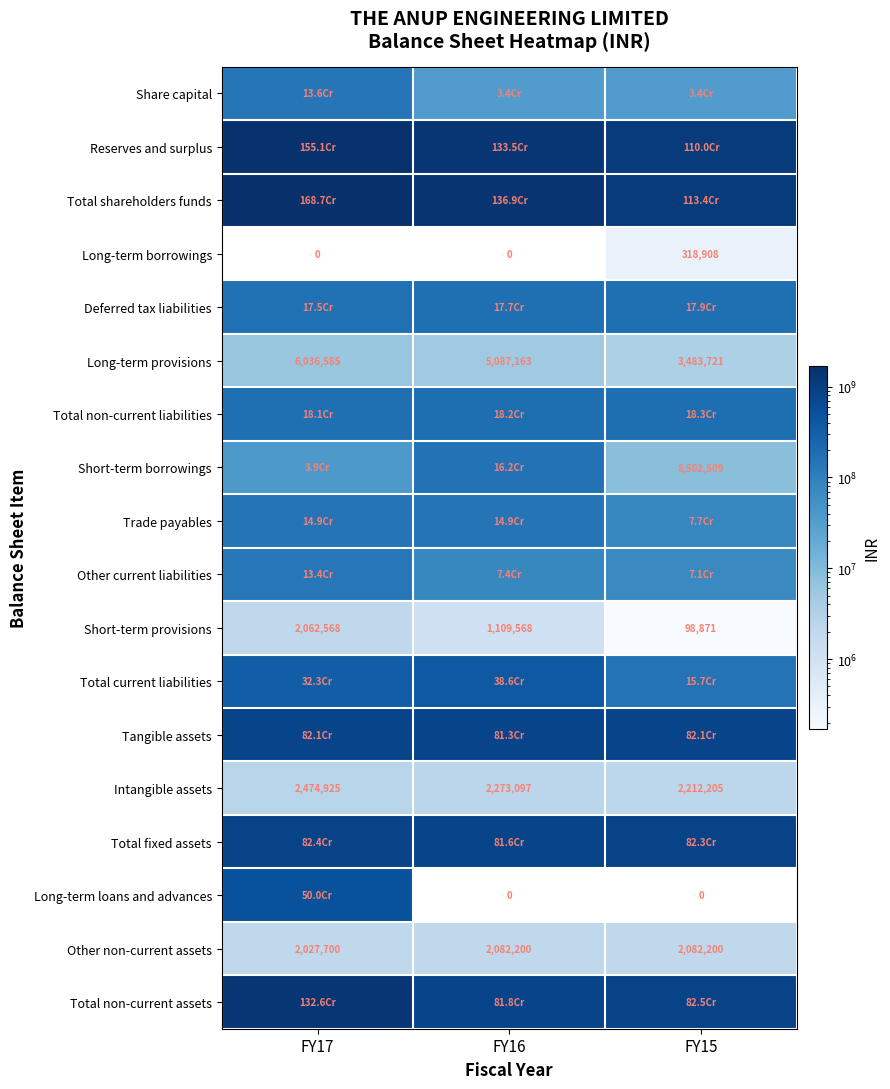

List the labels in order of Long-term provisions value, smallest first.

FY15, FY16, FY17